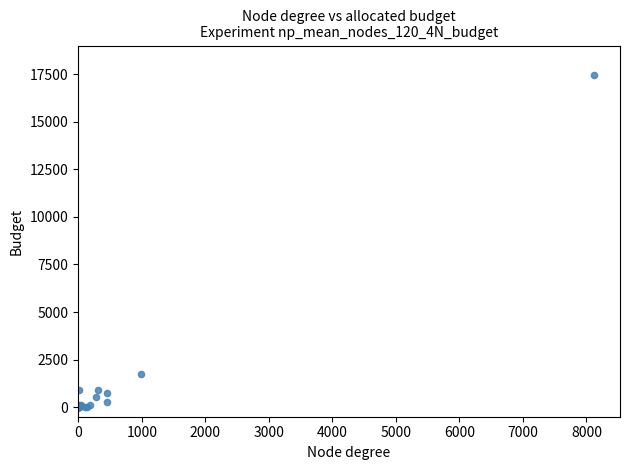

What Y value in the scatter plot is closest to 8718?

1733